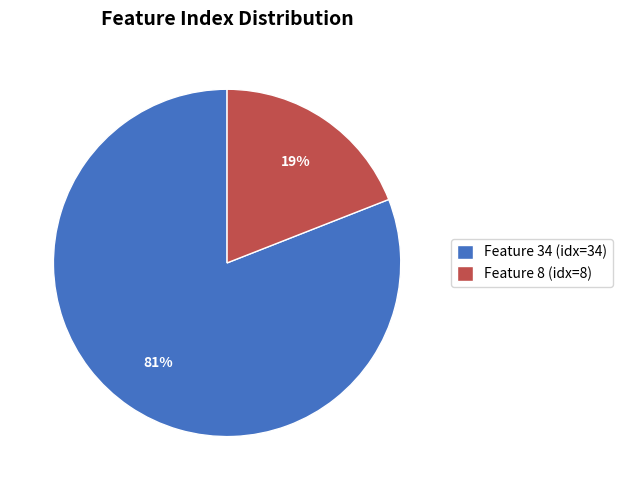

Which slice is the smallest?

Feature 8